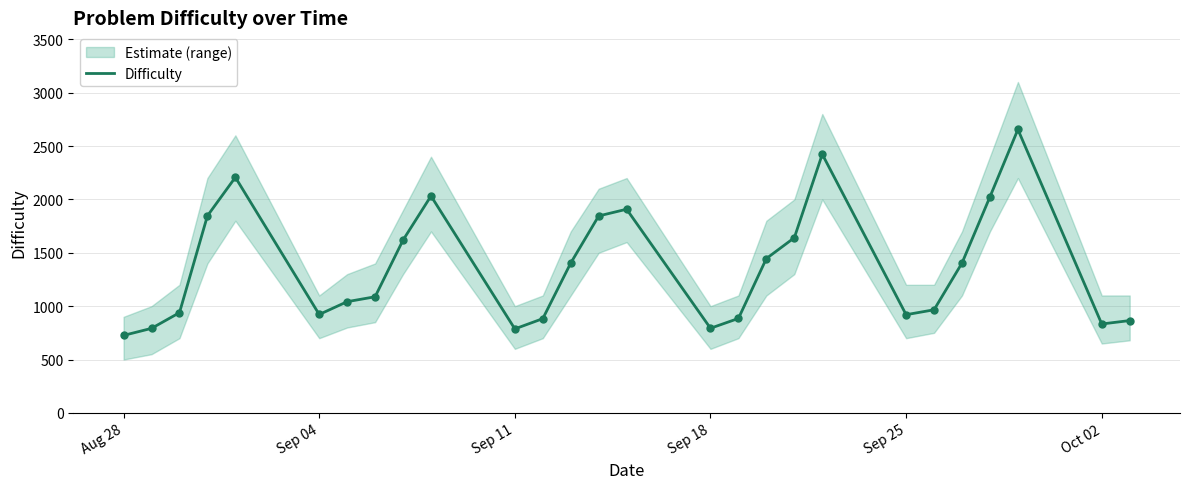

The value of Difficulty at Aug 28 is 726. True or false?

True